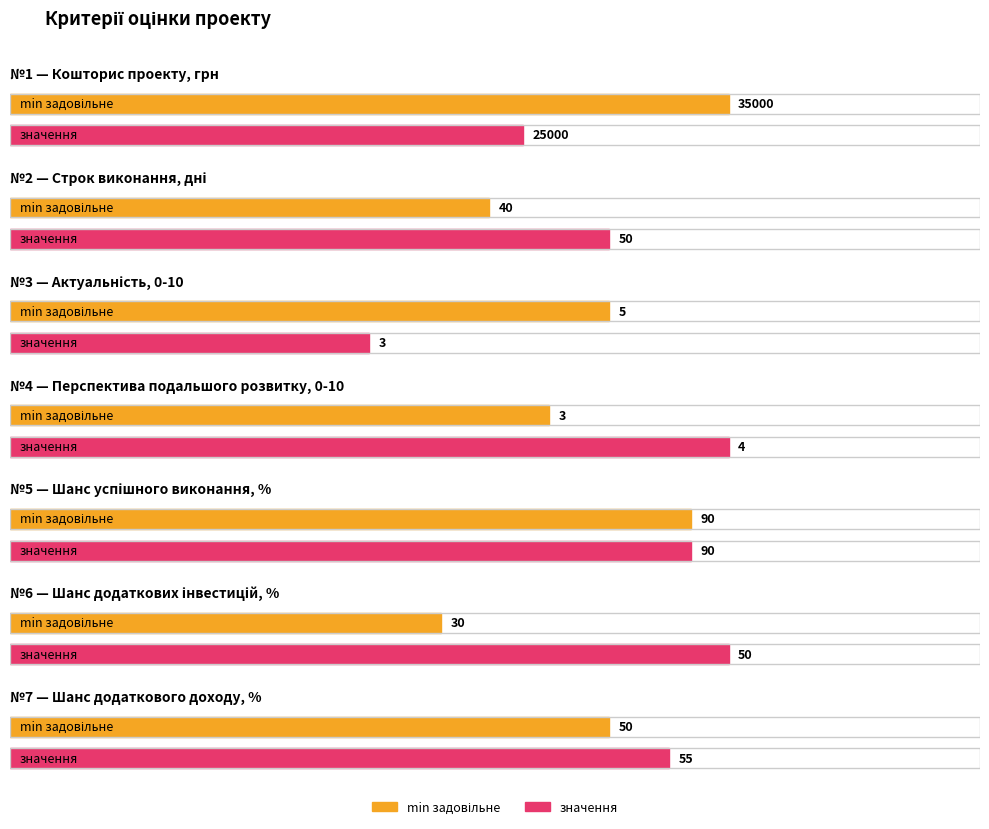

Are the bars grouped side by side (vs. stacked)?

Yes